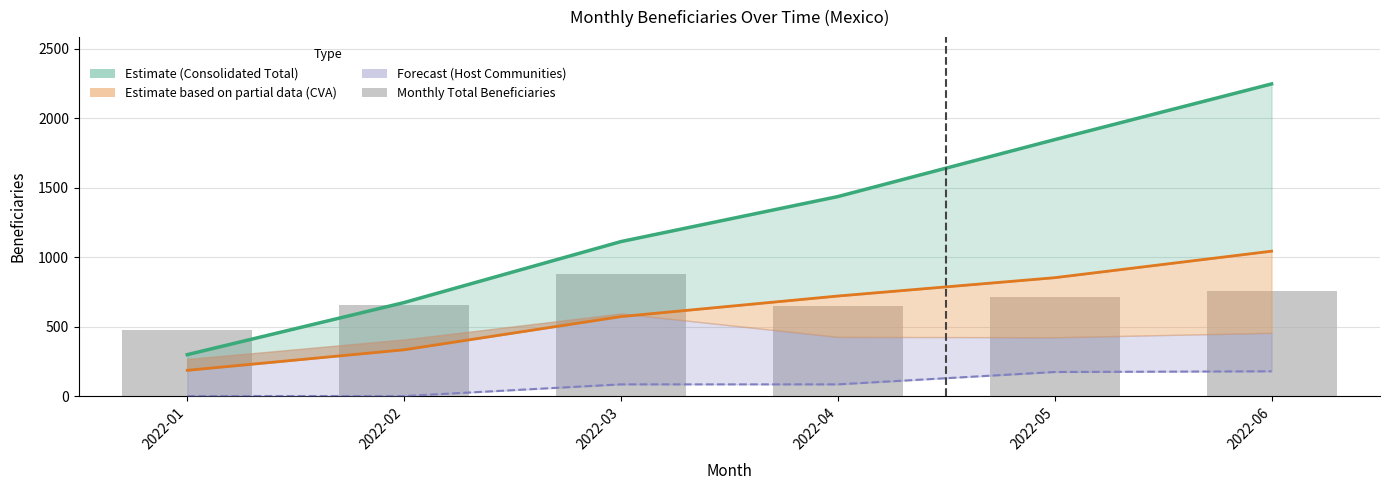

Which series changed the most between 2022-01 and 2022-02?

Consolidated Total (Estimate)